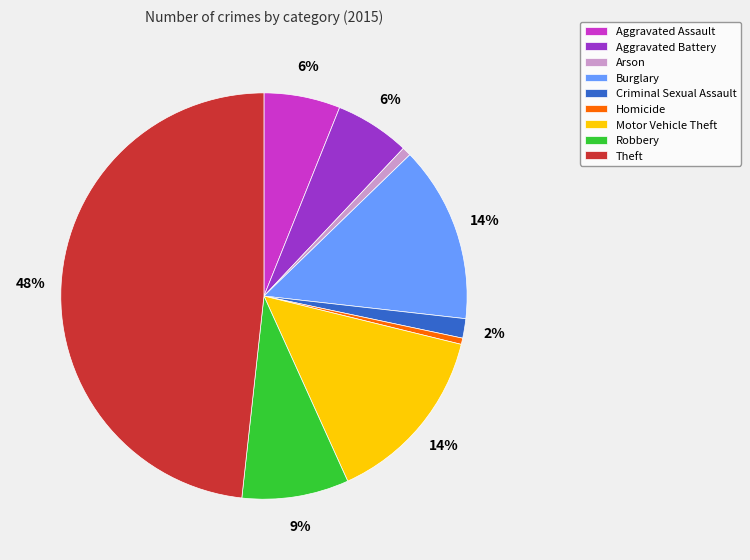

How many slices are in this pie chart?

9